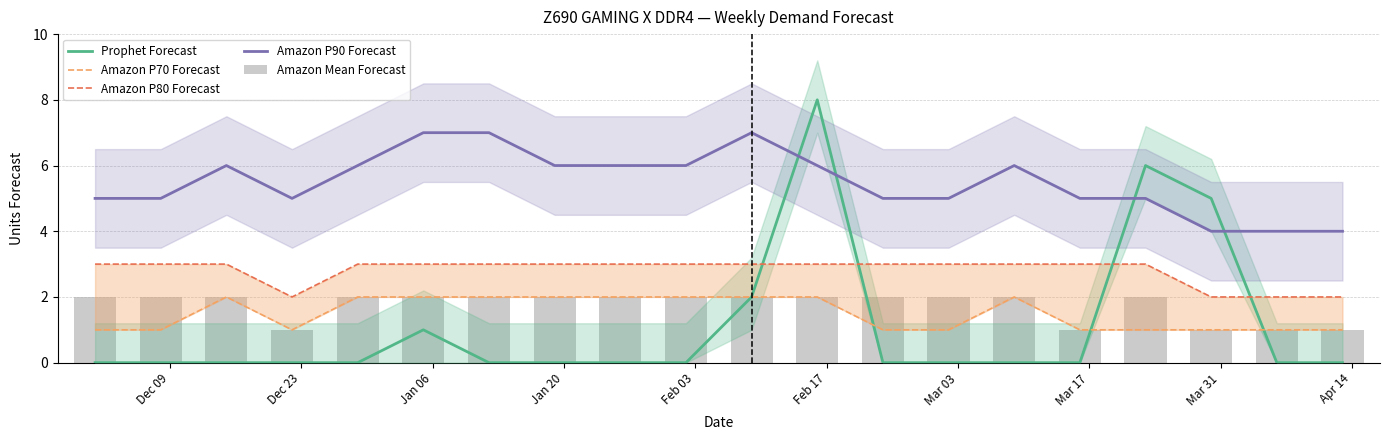

Count the Amazon P90 Forecast values in the range 5 to 6.

14